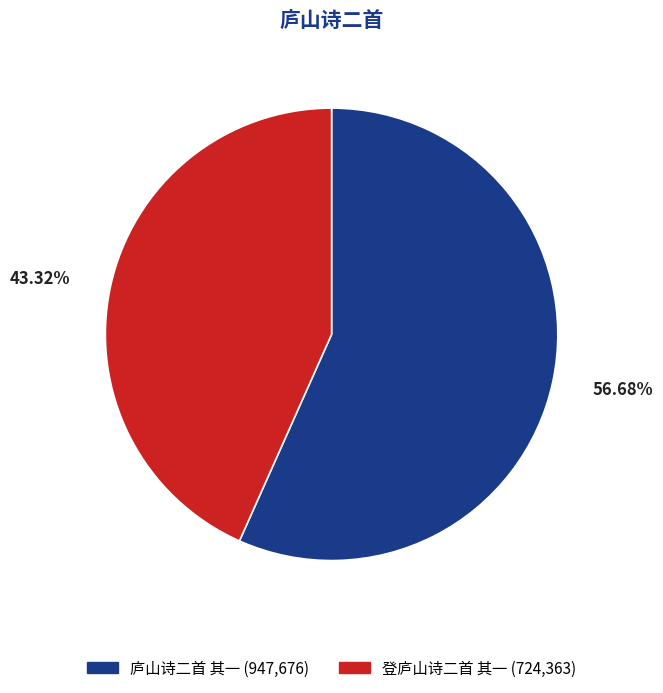

What portion of the pie excludes 登庐山诗二首 其一?

56.7%